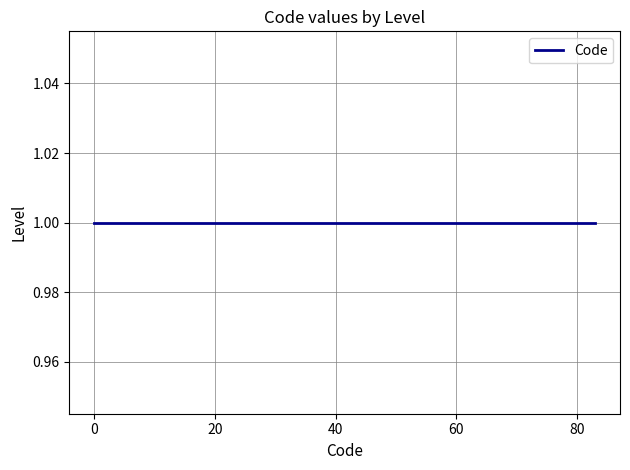

Between 1 and 1, which is larger?

1